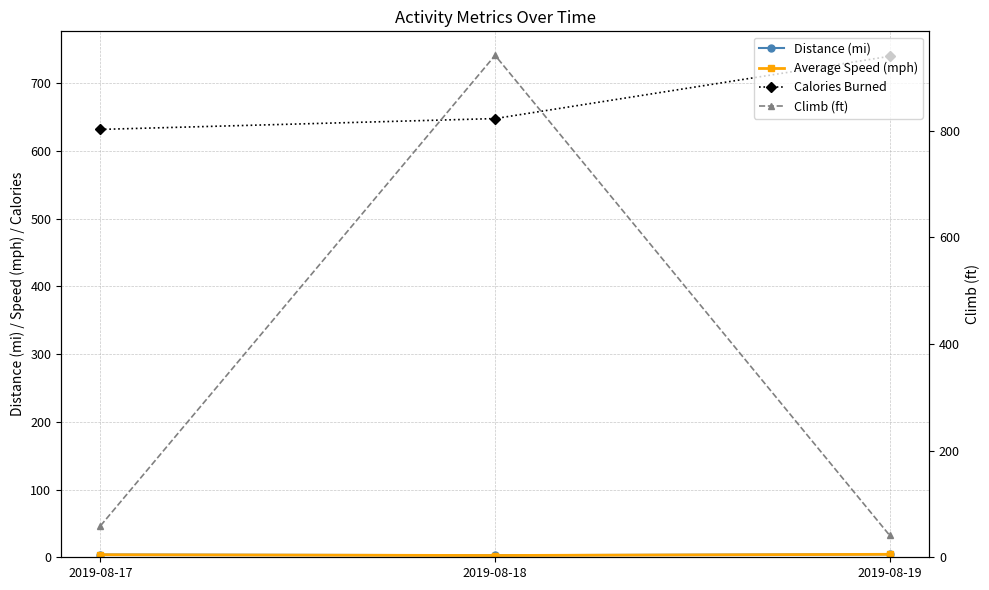

The Climb (ft) series shows 941.0 at 2019-08-18. True or false?

True